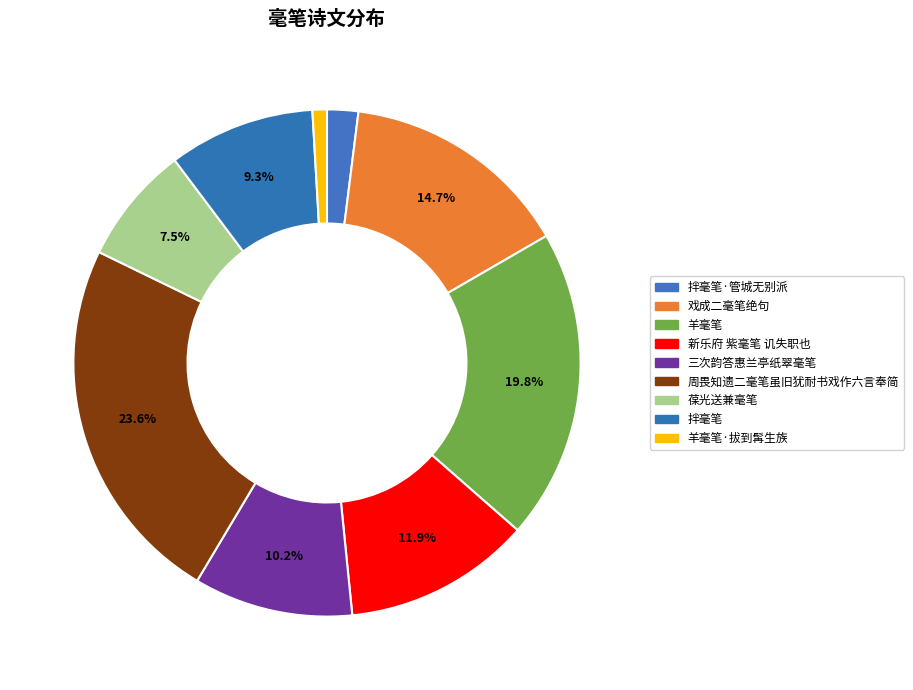

Count the number of slices in the pie.

9